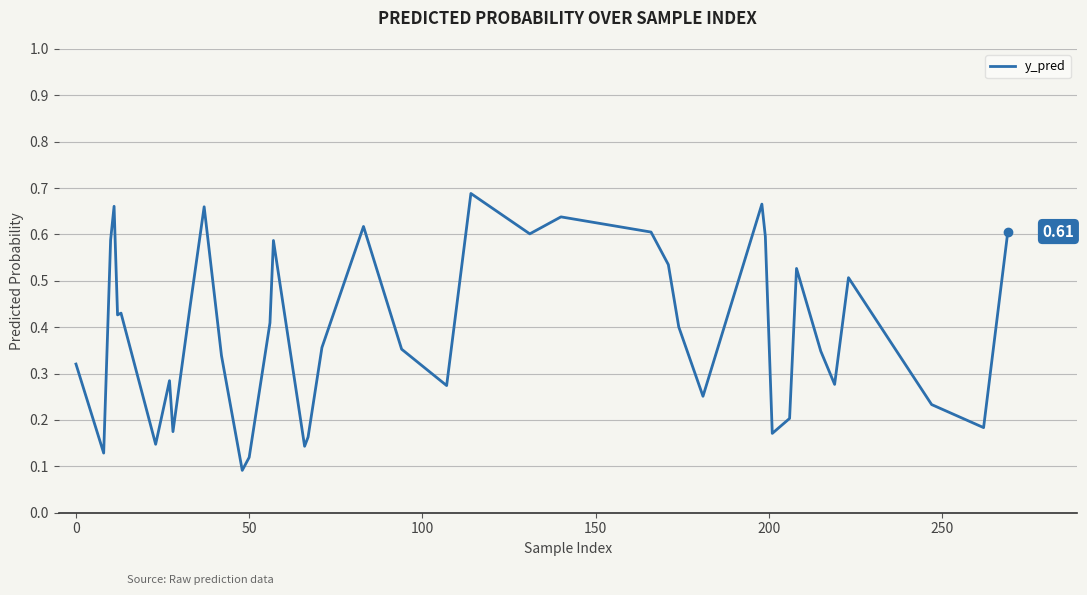

How many interior local peaks (higher than both neighbors) does the data have?

11